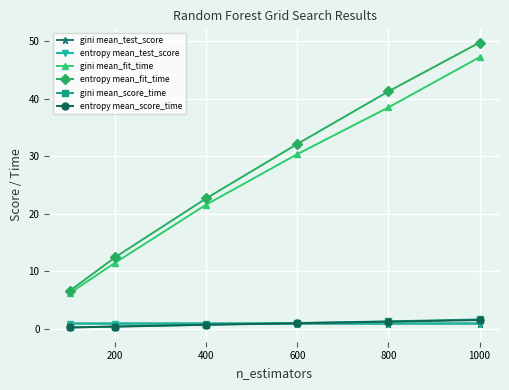

Which series has the largest range (max minus min)?

entropy mean_fit_time